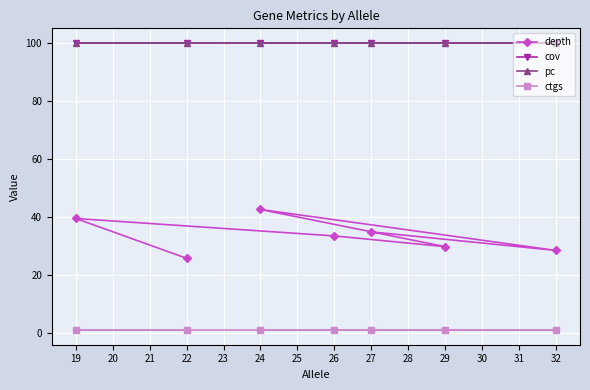

True or false: ctgs and depth intersect in this chart.

False